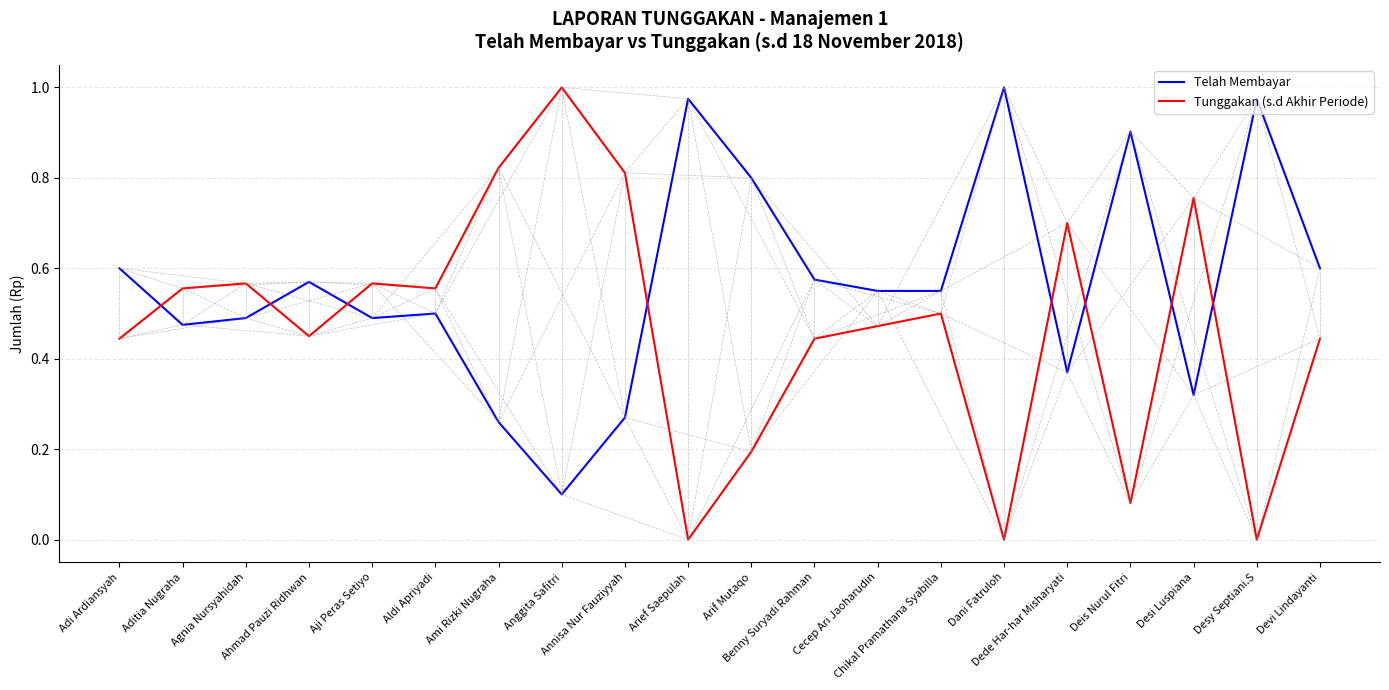

At how many categories does at least one series exceed 0?

20